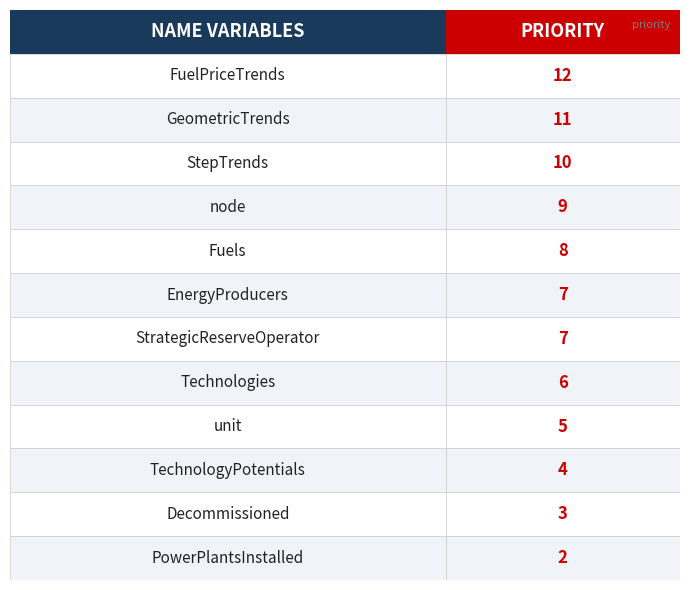

What is the smallest value displayed?

2